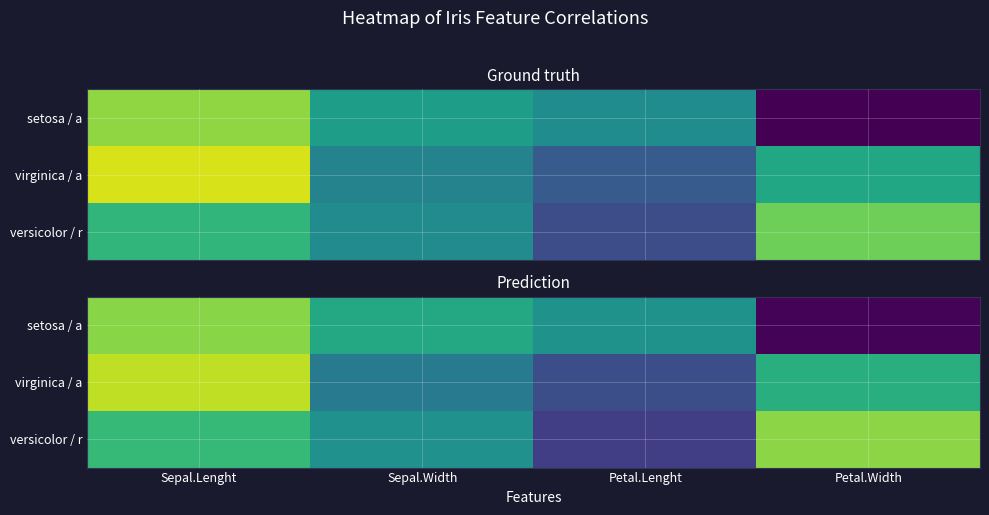

What is the difference between the highest and lowest values at Sepal.Lenght?

0.2